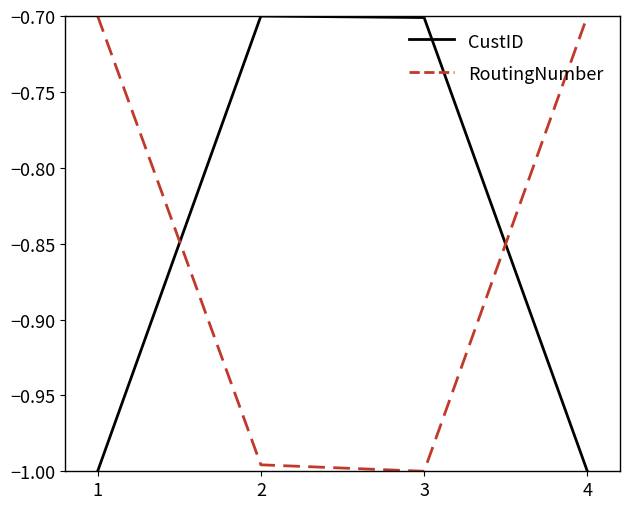

What is the difference between the highest and lowest values at 3?

0.3